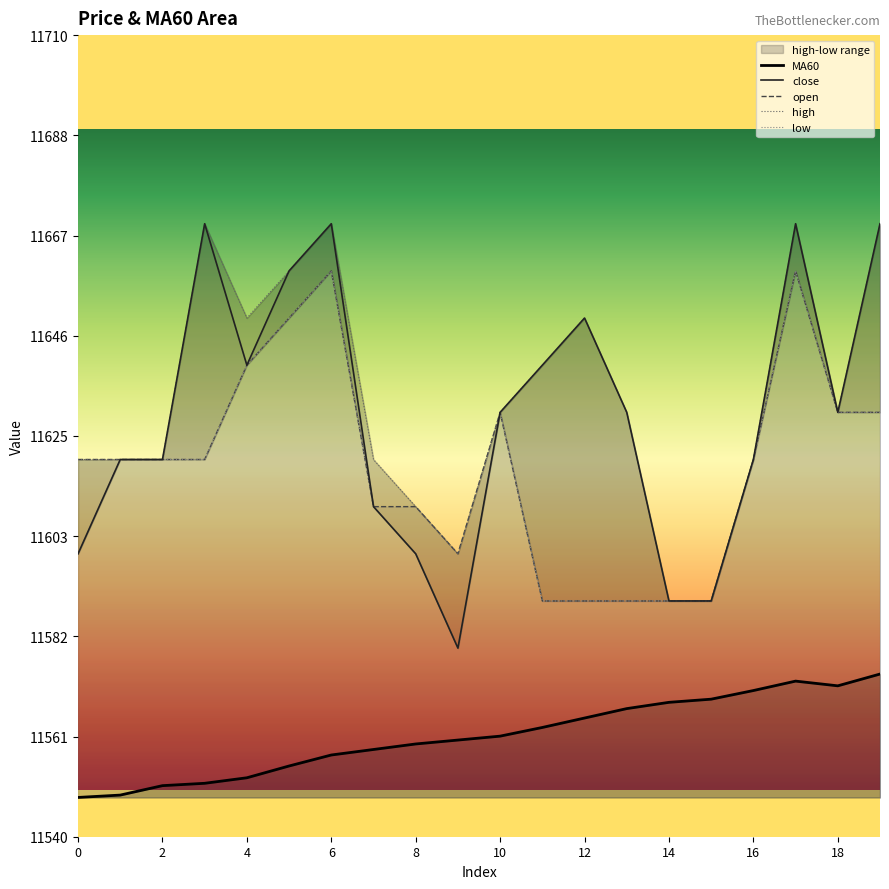

True or false: close has a value of 11660.0 at 5.

True